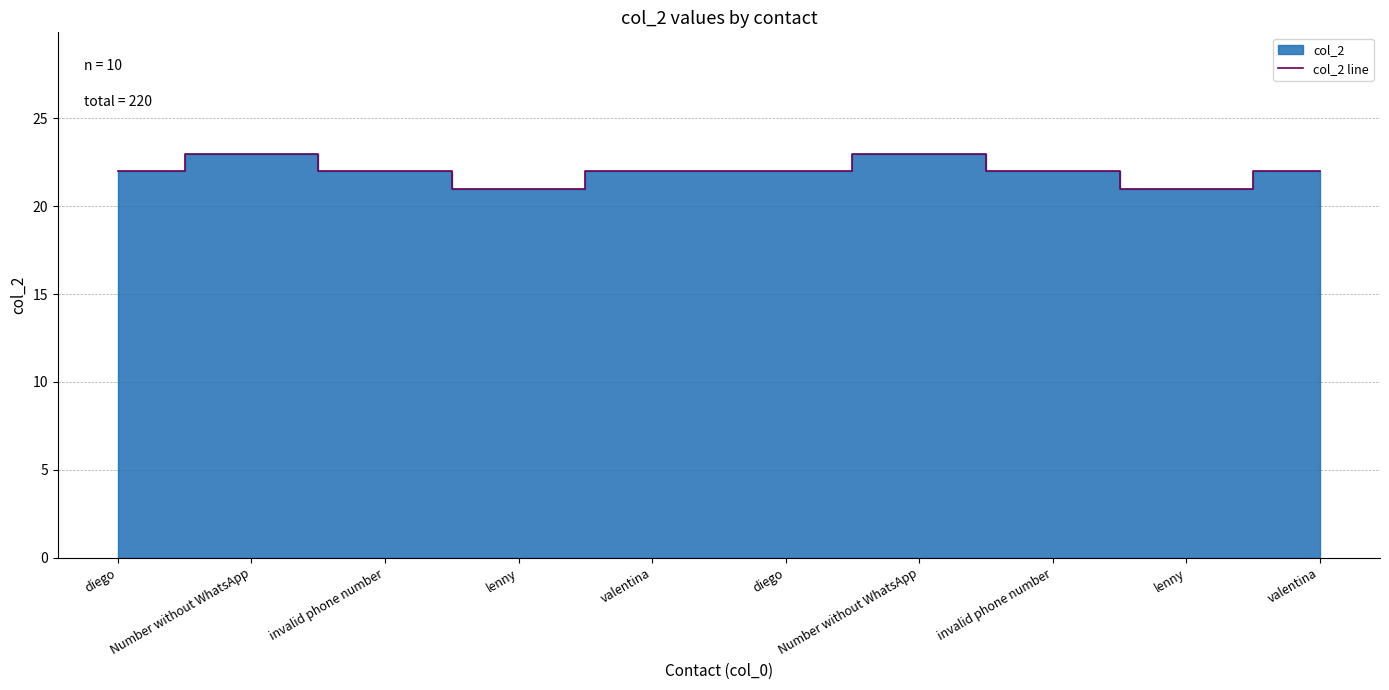

At which category does the chart reach its peak across all series?

Number without WhatsApp